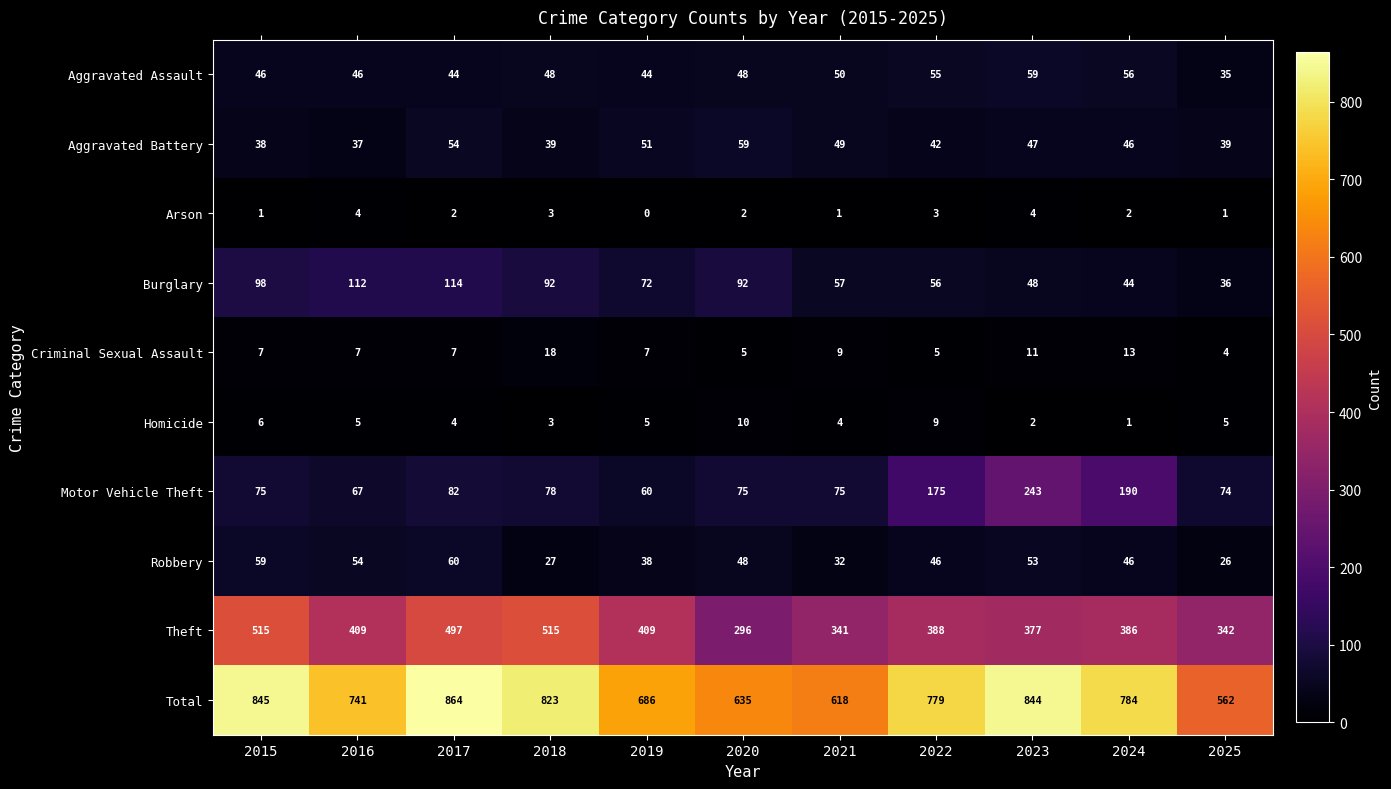

What is the highest value of the Homicide series?

10